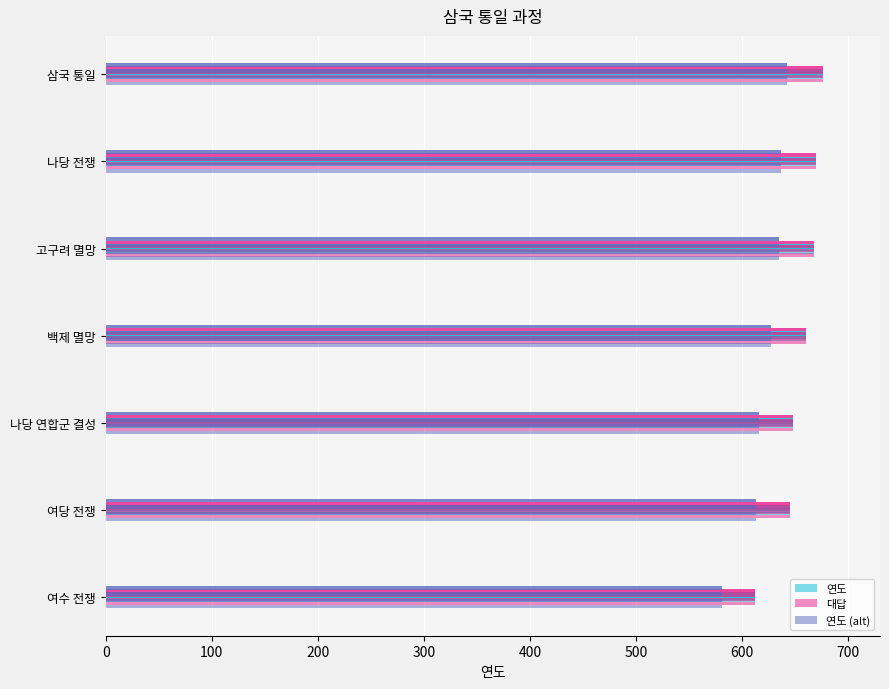

What is the difference between the highest and lowest values at 나당 전쟁?

33.5